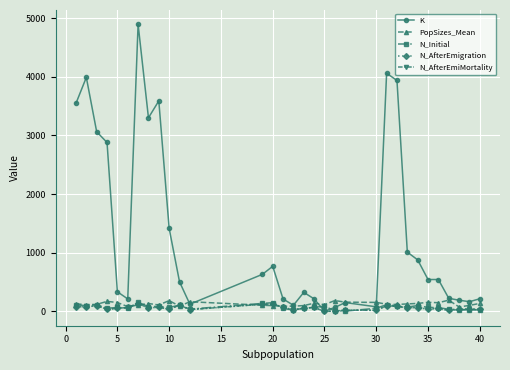

What is the greatest value displayed?

4893.0